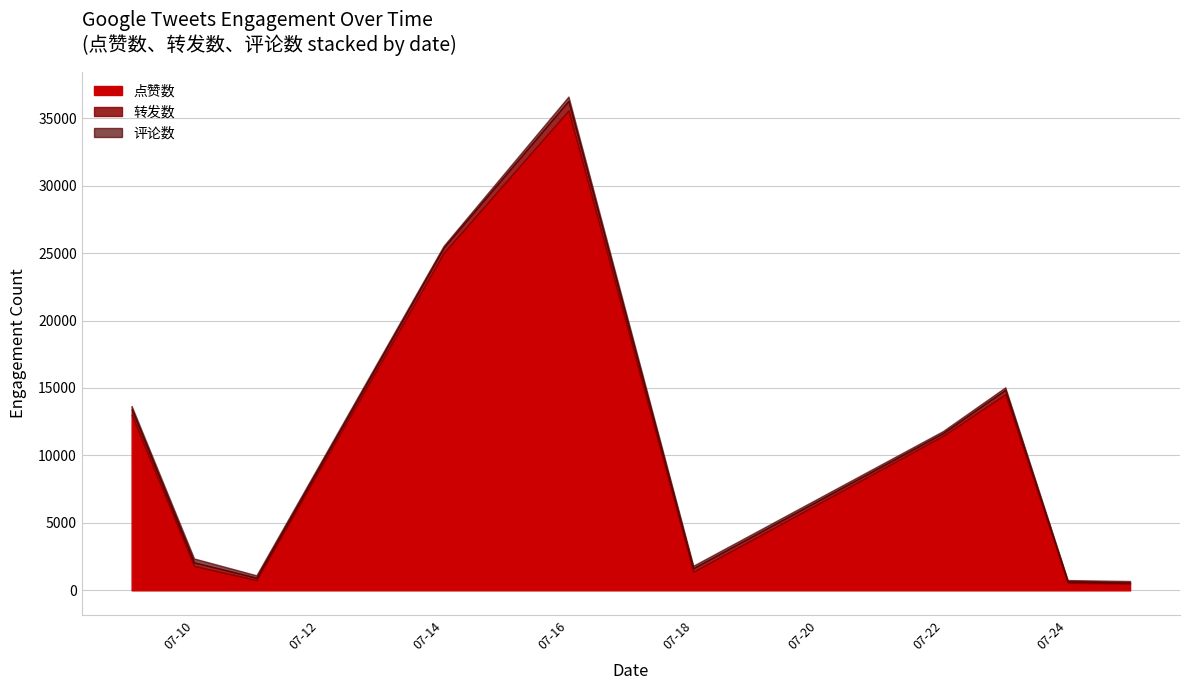

At which category is the sum across all series the highest?

07-16